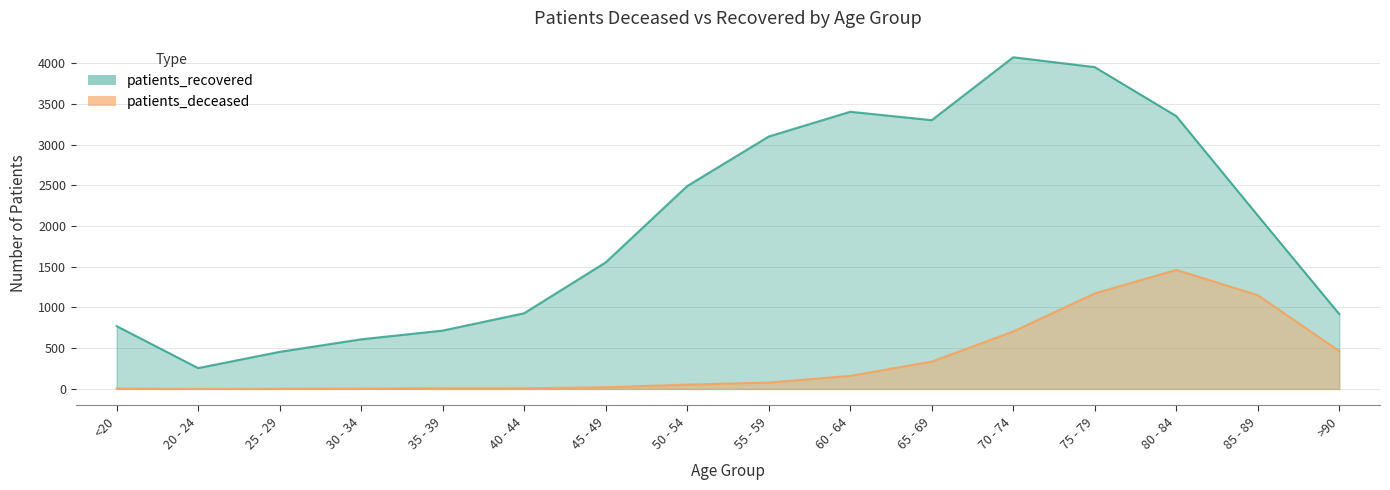

What is the sum of the patients_recovered values at <20 and >90?

1690